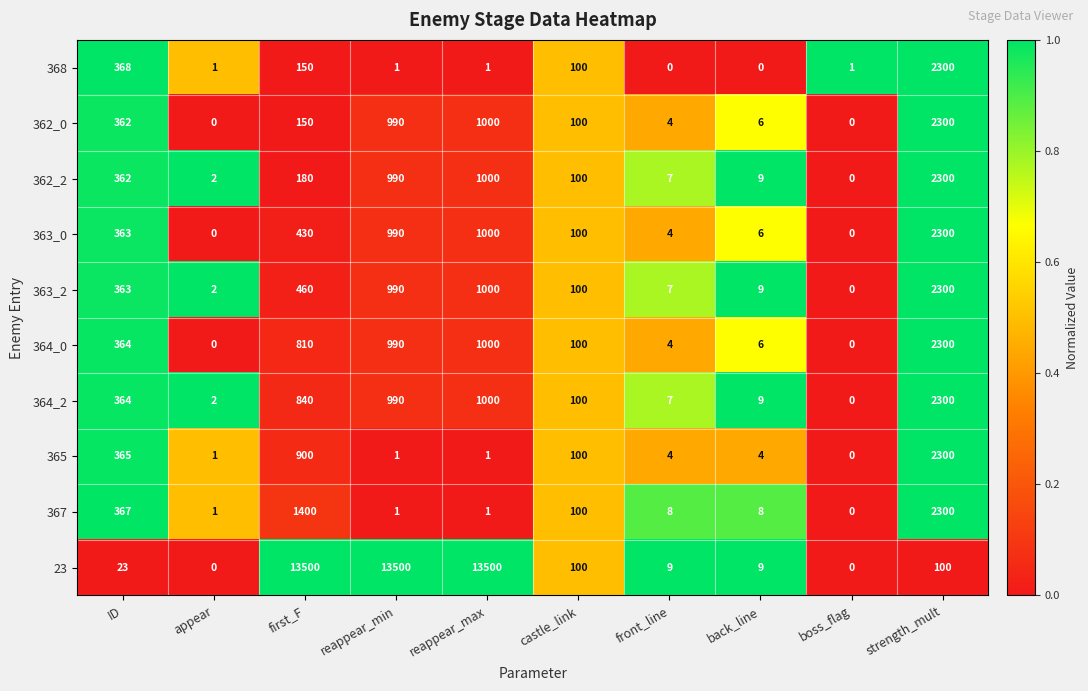

What is the sum of the 362_2 values at front_line and castle_link?

107